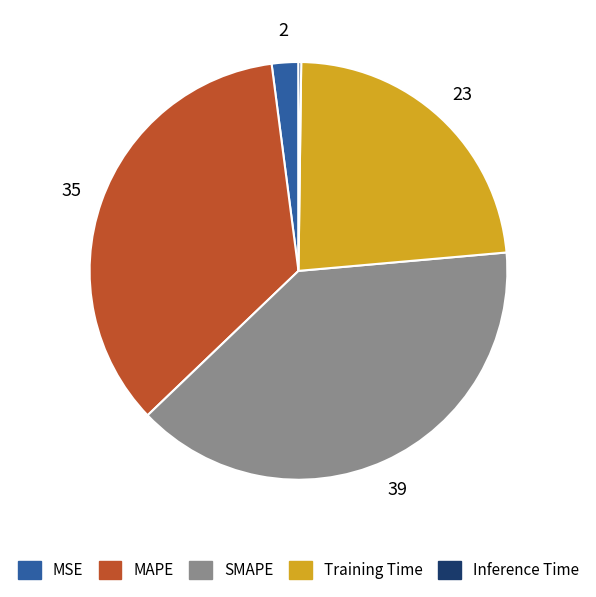

Does any single category account for the majority?

No